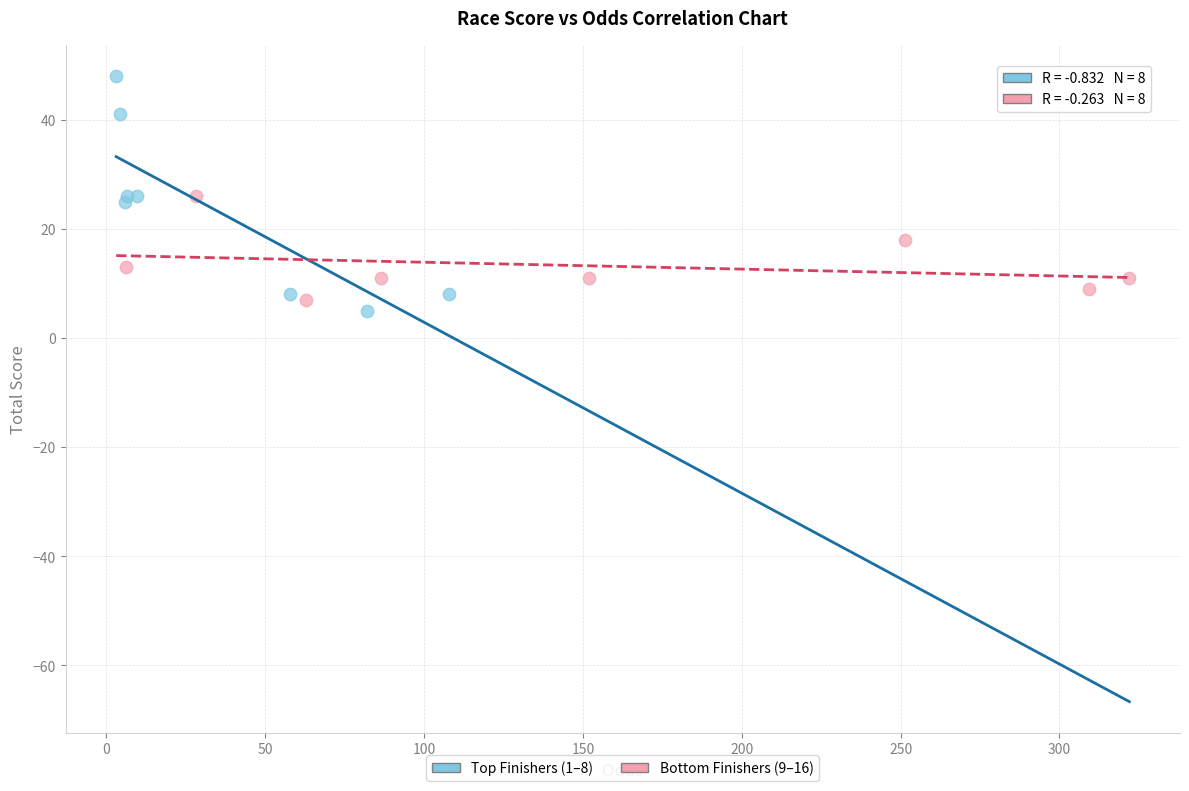

Which series contains the lowest Y value?

Top Finishers (1–8)